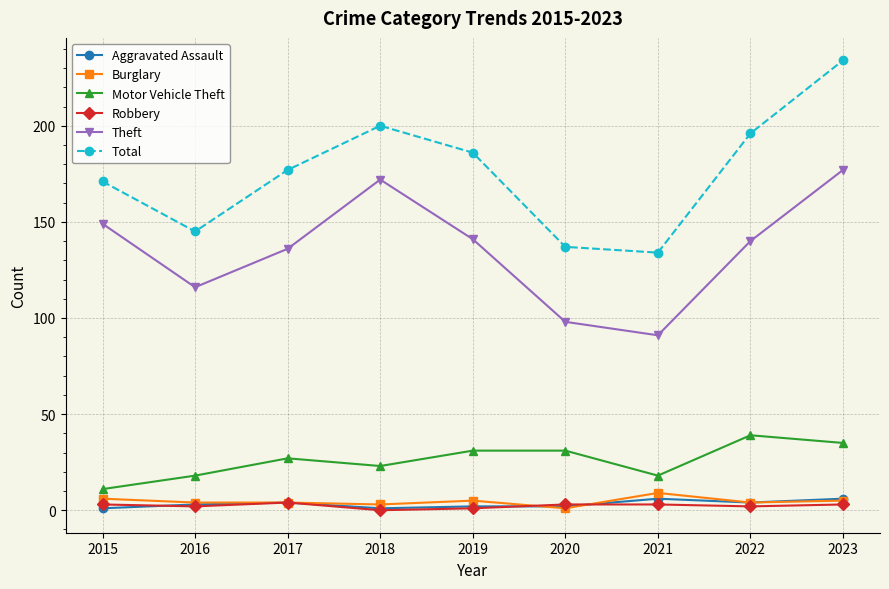

How many interior local peaks does the Total series have?

1